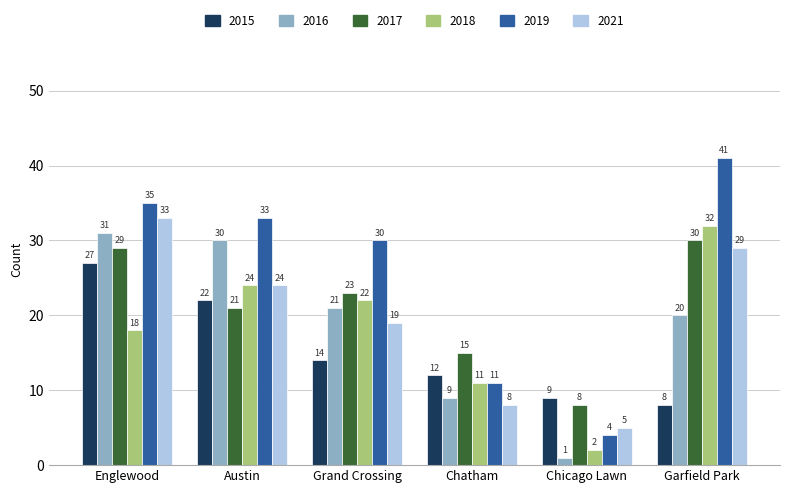

Is it true that 2019 equals 33 at Austin?

True